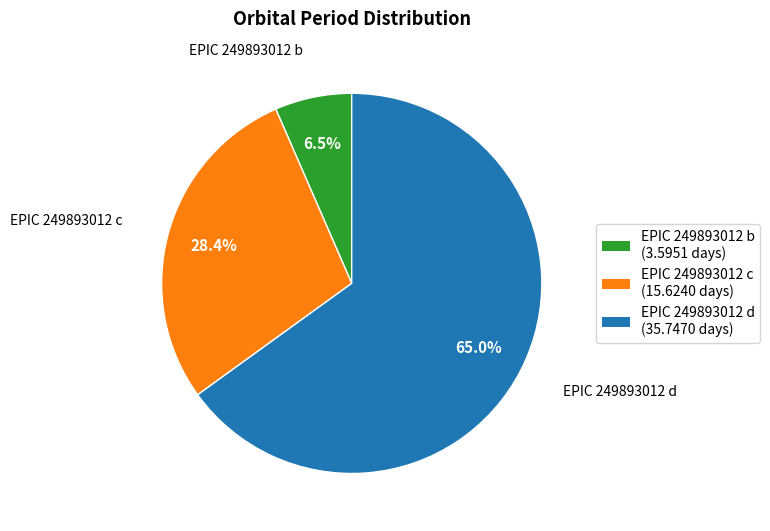

Which has a higher value, EPIC 249893012 d or EPIC 249893012 b?

EPIC 249893012 d